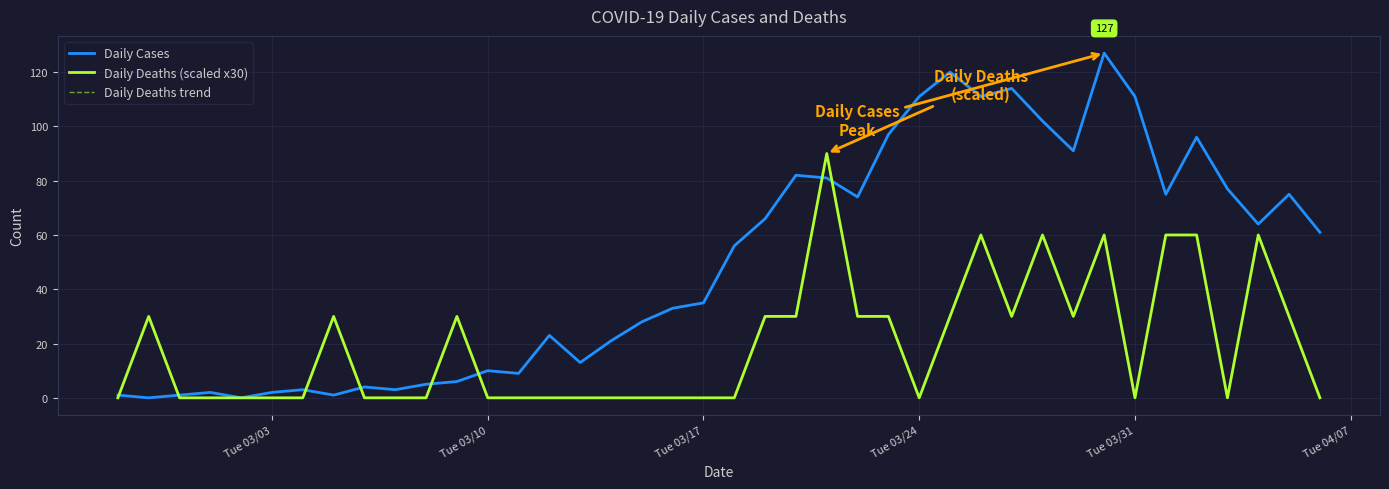

After their last crossing, which series has the higher values: Daily Deaths (scaled x30) or Daily Cases?

Daily Cases